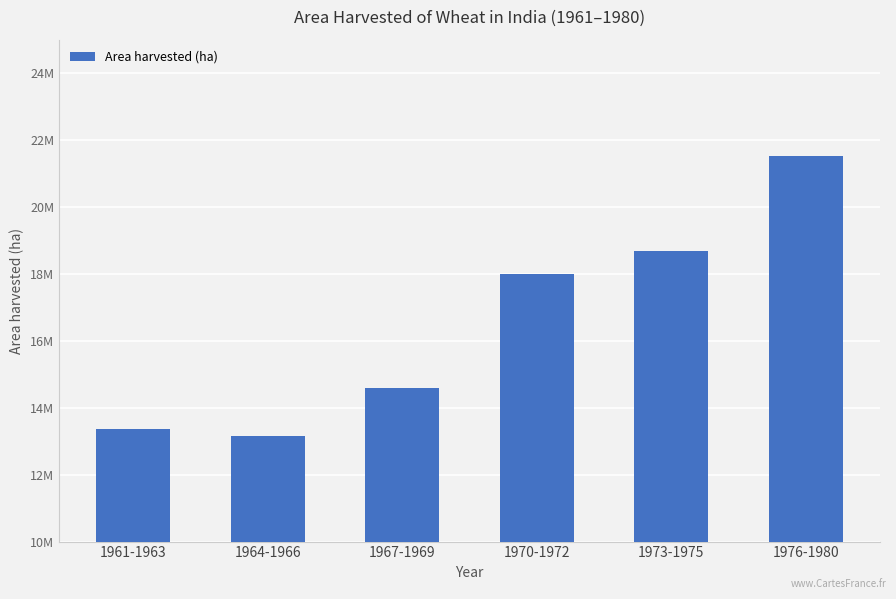

What is the difference between the values at 1967-1969 and 1961-1963?

1235767